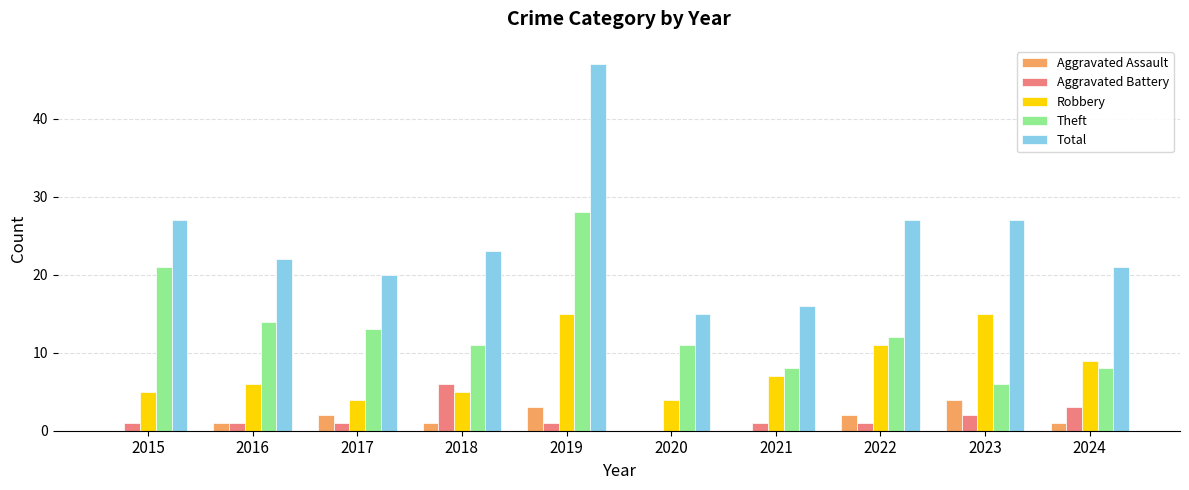

Which series has the largest range (max minus min)?

Total